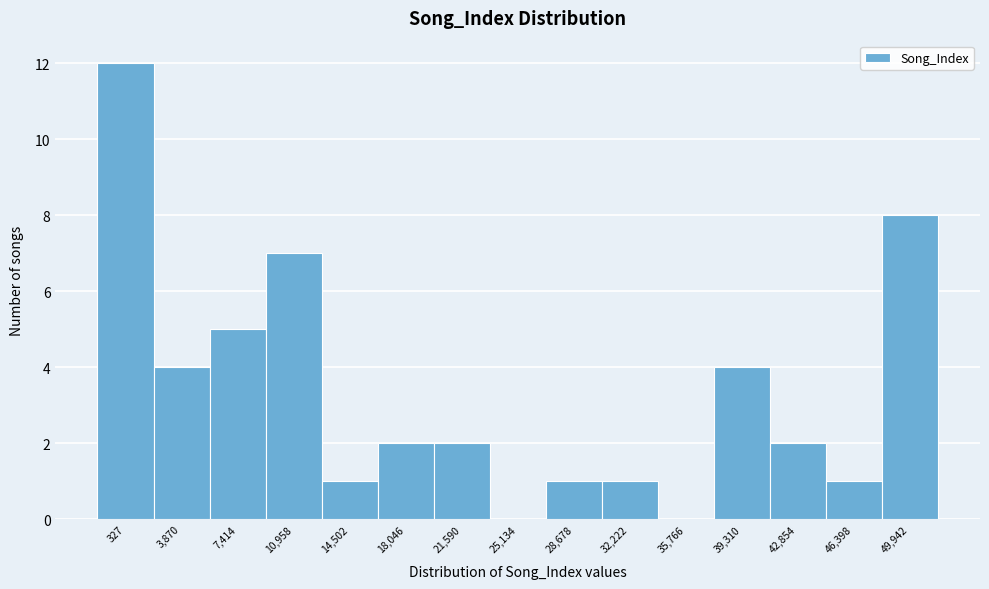

Reading left to right, transcribe all the data shown in this chart.

327=12	3,870=4	7,414=5	10,958=7	14,502=1	18,046=2	21,590=2	25,134=0	28,678=1	32,222=1	35,766=0	39,310=4	42,854=2	46,398=1	49,942=8